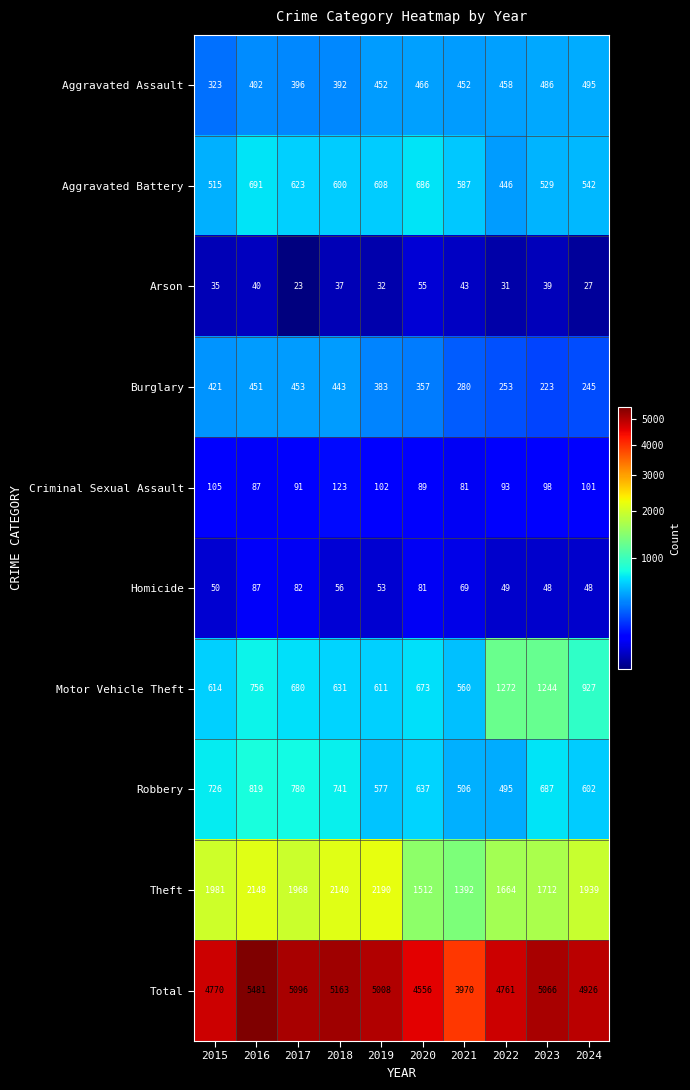

Which series has the widest spread of values?

Total